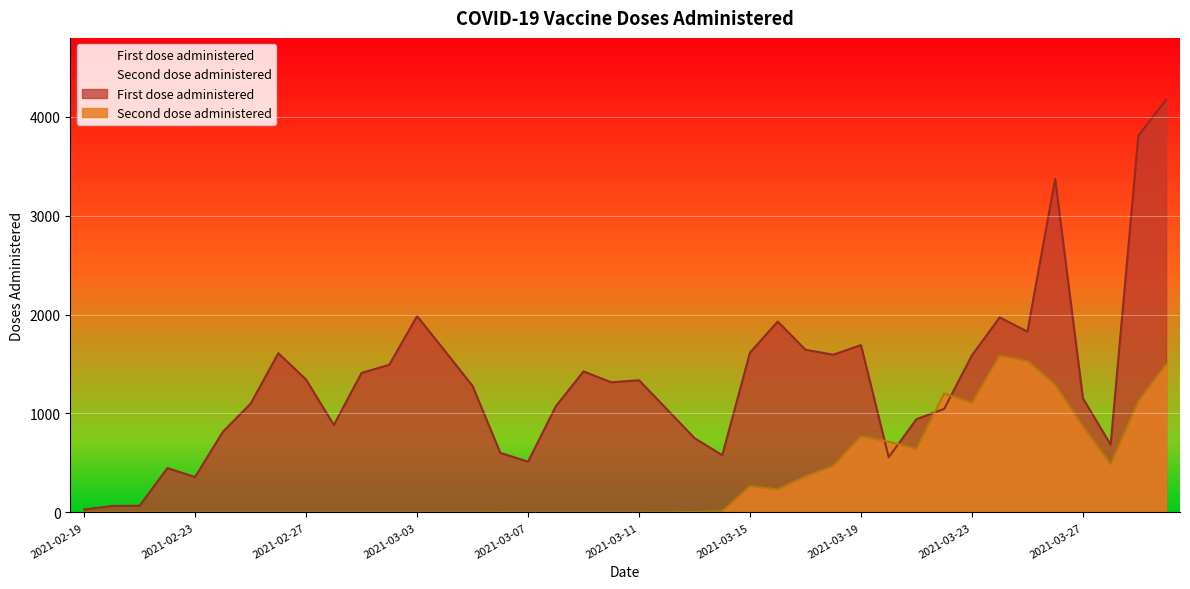

The value of Second dose administered at 2021-03-18 is 470. True or false?

True